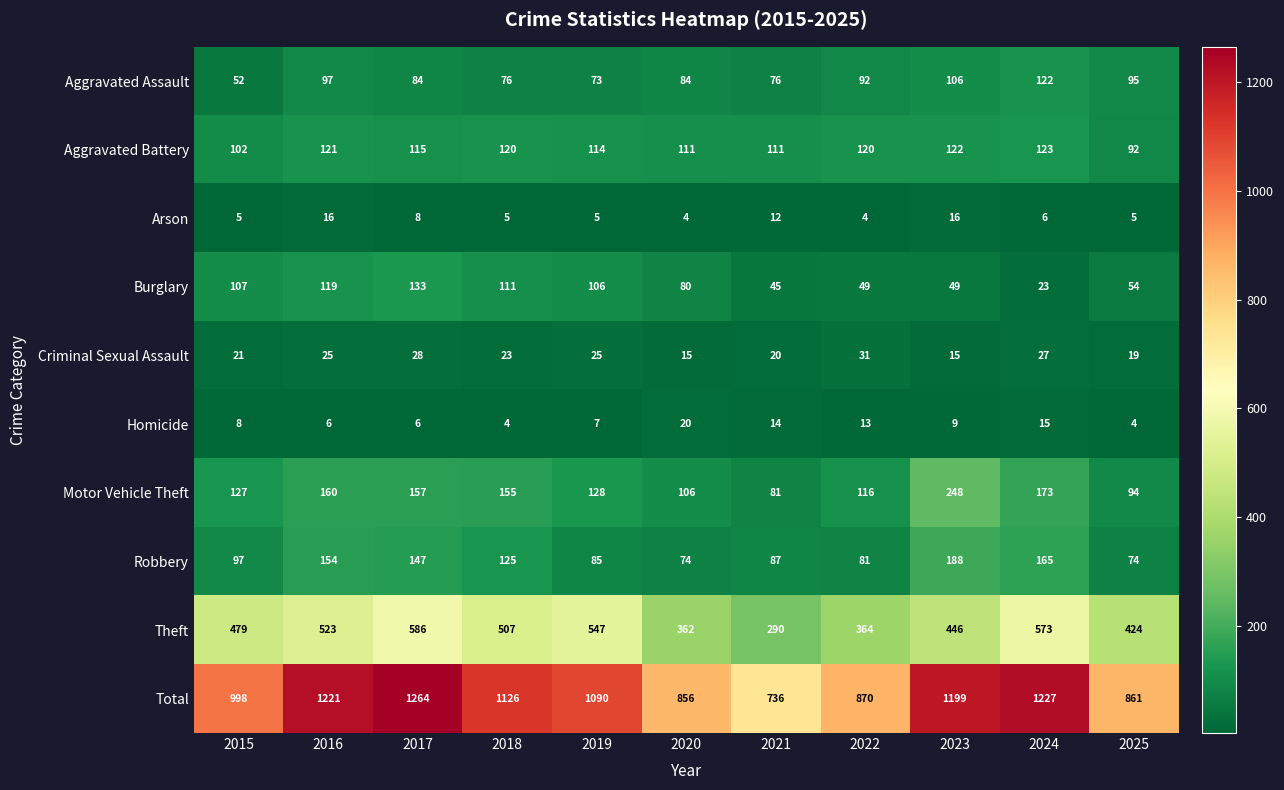

Where is Criminal Sexual Assault nearest to the value 23?

2018